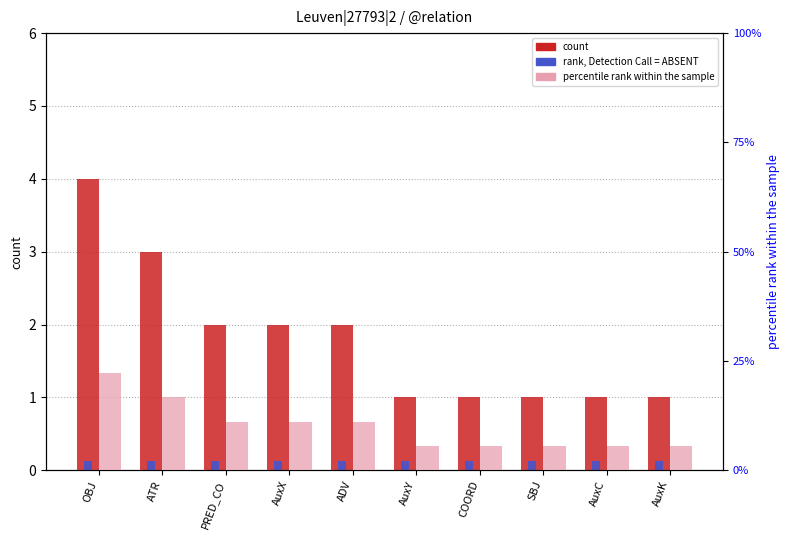

Which series has the largest range (max minus min)?

percentile rank within the sample